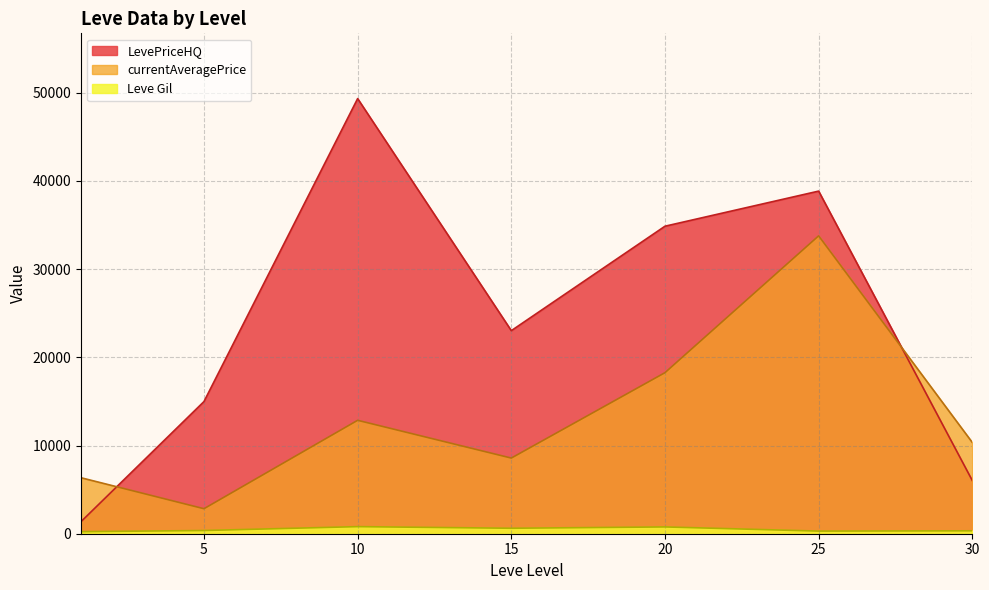

What is the total value across all series at 10?

62995.0